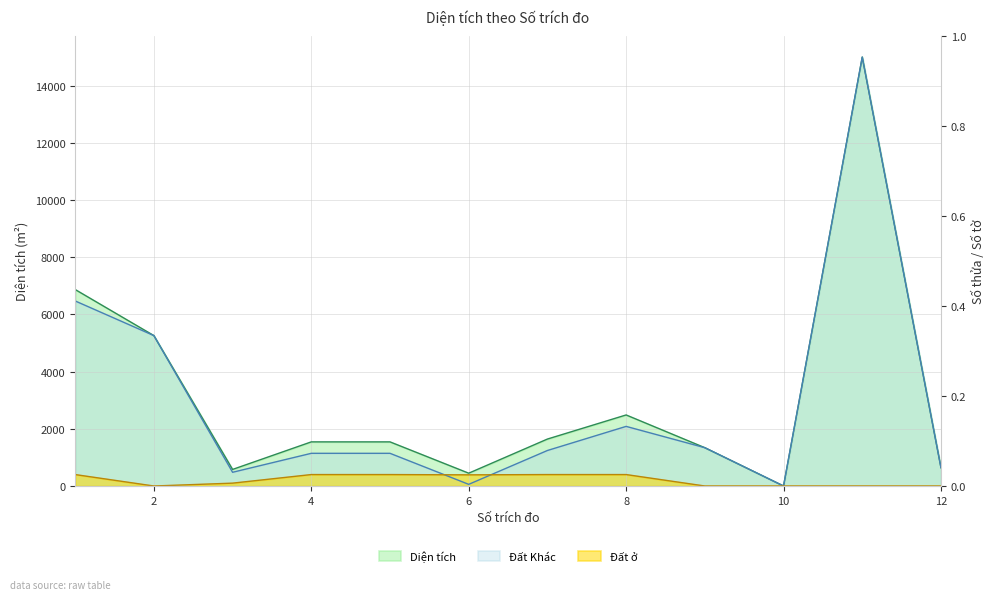

Where does the Diện tích series first go above 1542?

1